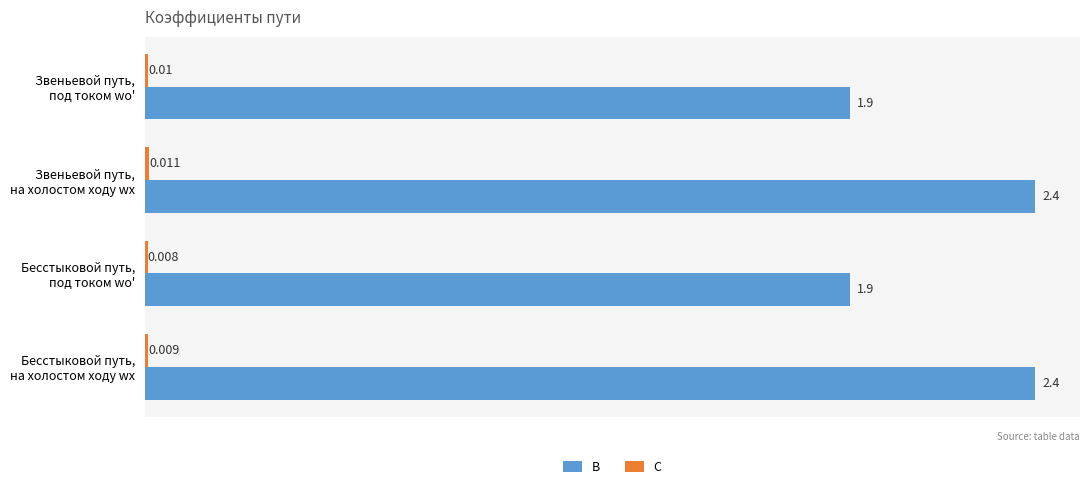

At how many categories does at least one series exceed 1?

4